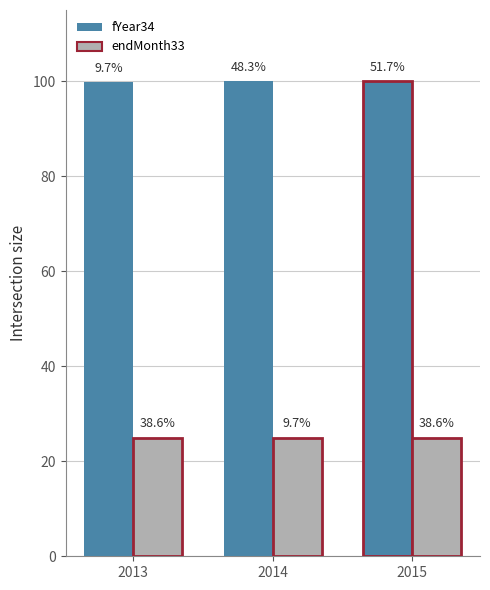

Reading left to right, transcribe all the data shown in this chart.

fYear34: 2013=99.9	2014=100.0	2015=100.0
endMonth33: 2013=25.0	2014=25.0	2015=25.0